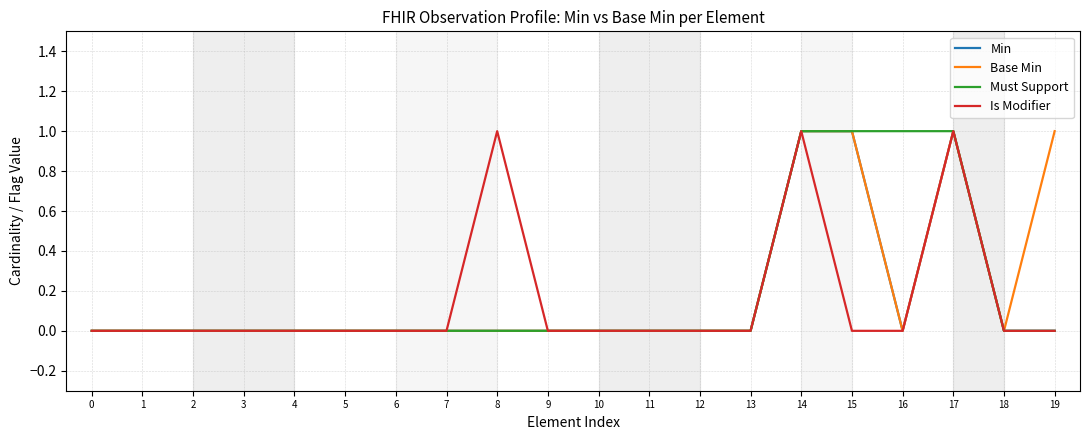

Count the number of categories in the chart.

20